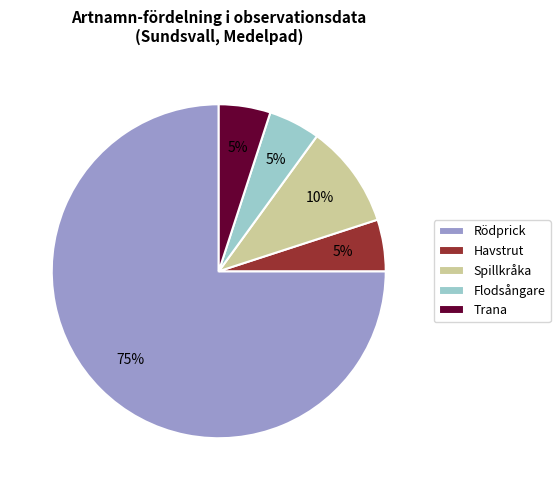

Which category has the biggest portion of the pie?

Rödprick